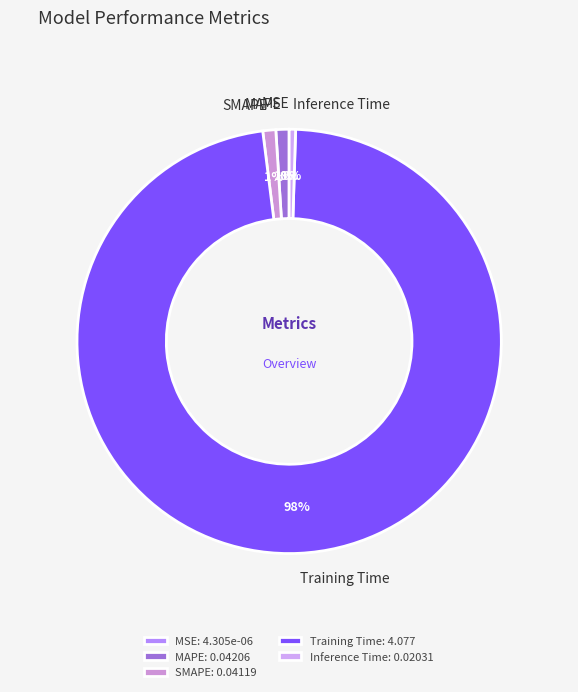

True or false: MAPE accounts for 1% of the total.

True